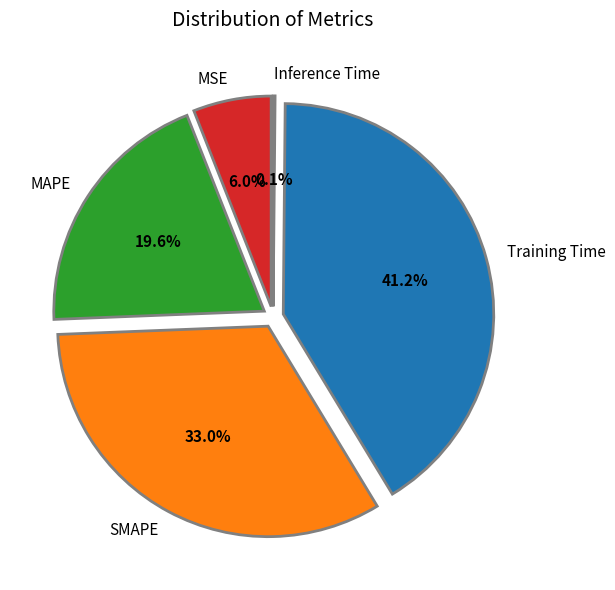

To the nearest percent, what portion does MSE represent?

6%